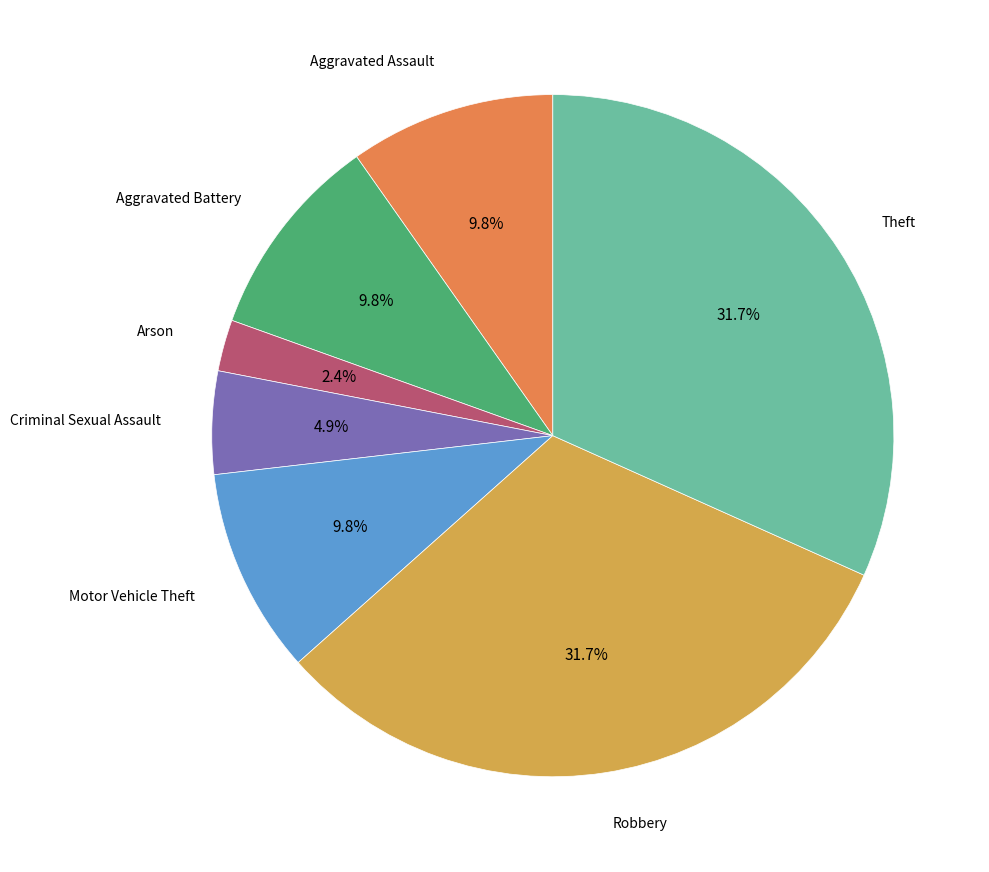

Is there a majority slice in this chart?

No